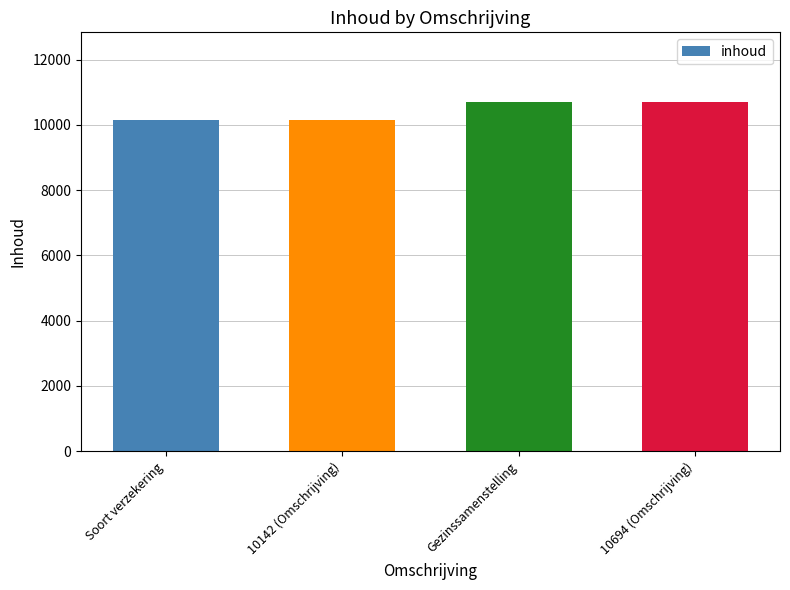

How many bars are there in total?

4